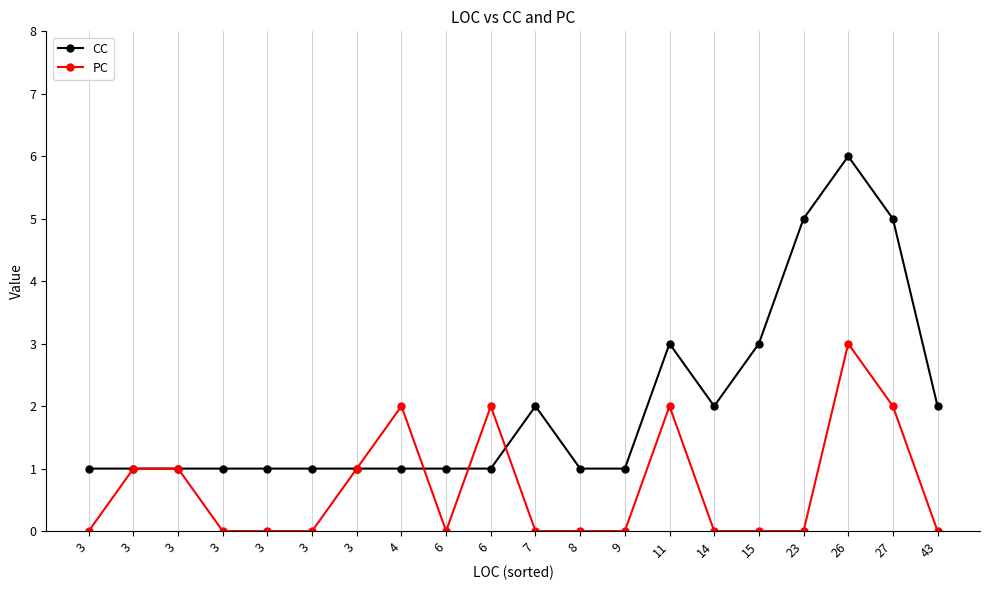

Reading right to left, extract all data points from this chart.

CC: 2	5	6	5	3	2	3	1	1	2	1	1	1	1	1	1	1	1	1	1
PC: 0	2	3	0	0	0	2	0	0	0	2	0	2	1	0	0	0	1	1	0